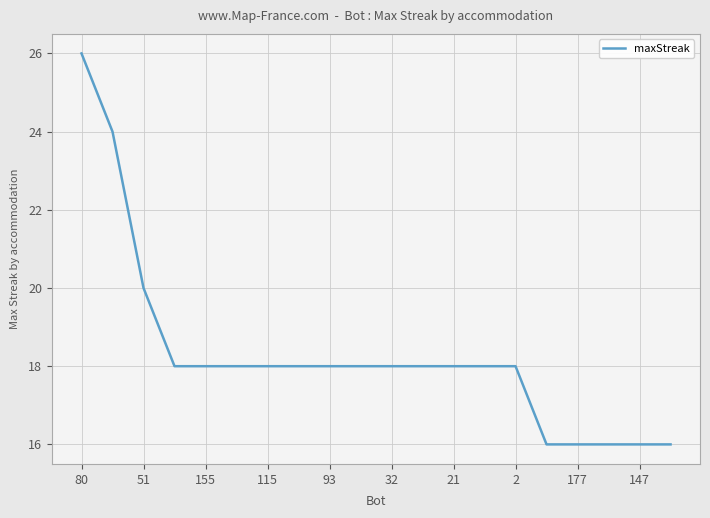

What is the maximum value shown in the chart?

26